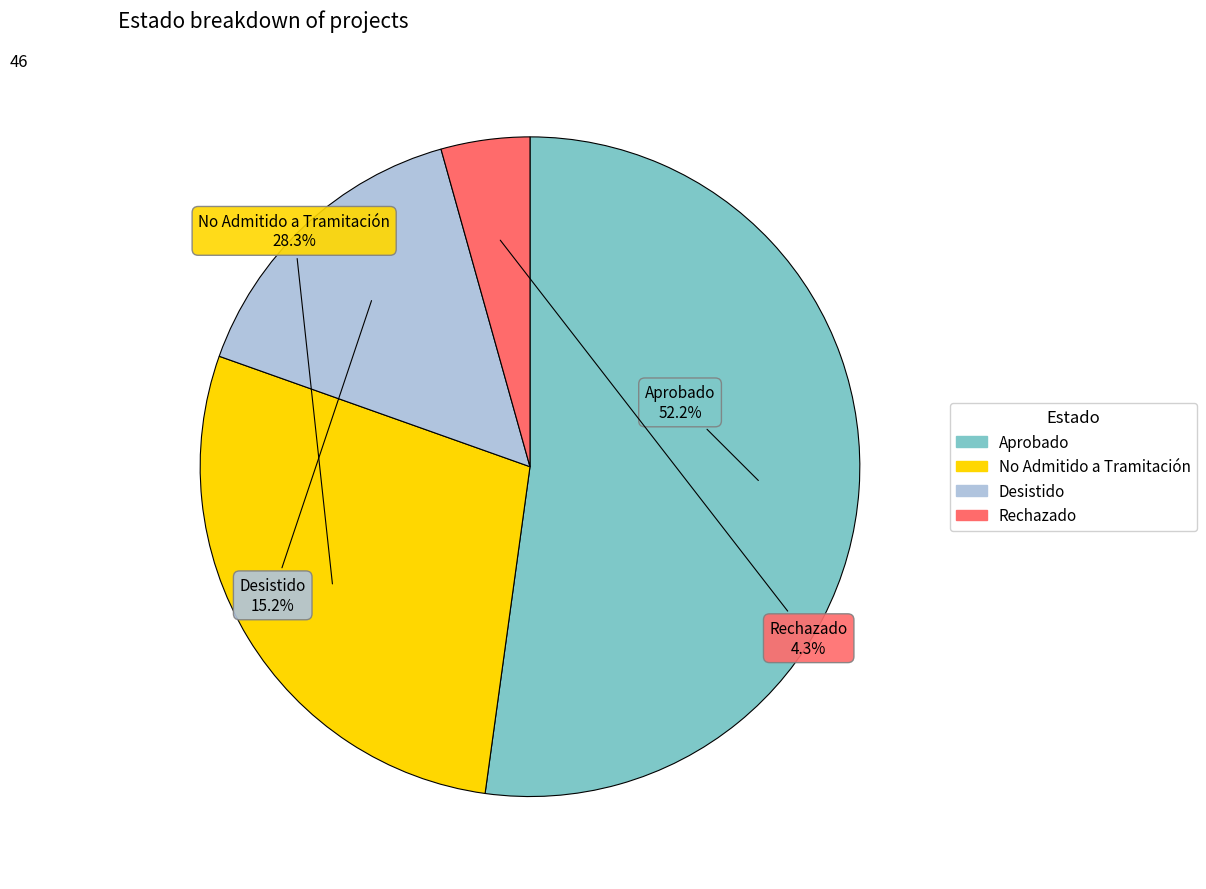

What percentage is the No Admitido a Tramitación slice, to the nearest percent?

28%